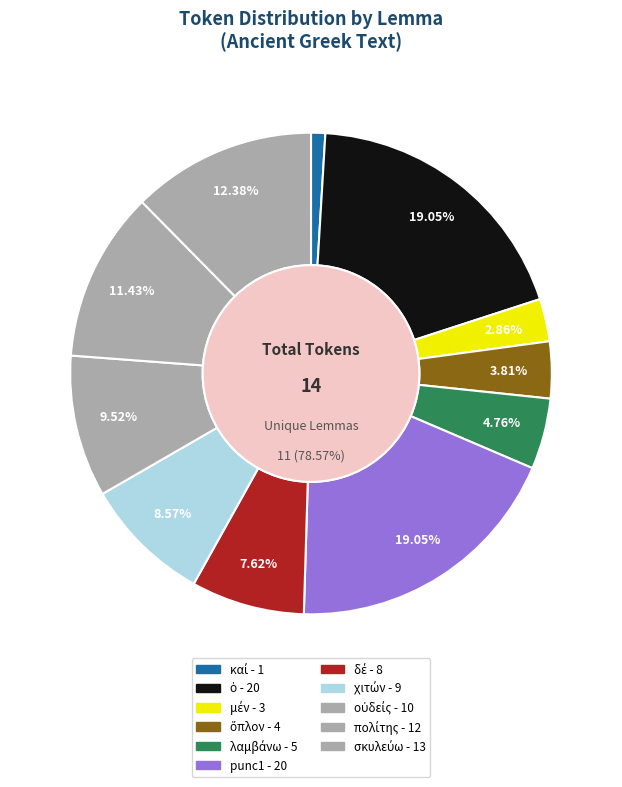

What percentage is NOT represented by πολίτης?

88.6%